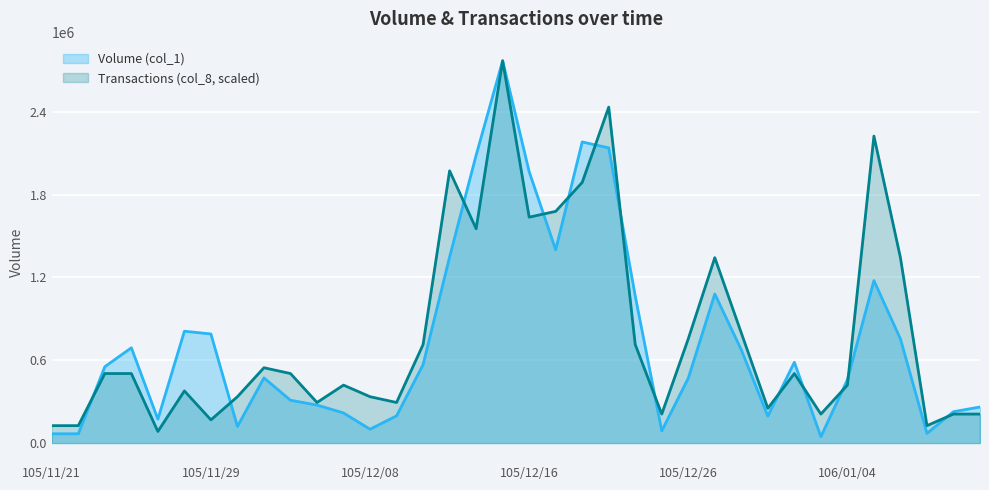

What is the difference between the maximum and minimum values in the Transactions (col_8) series?

2685090.9